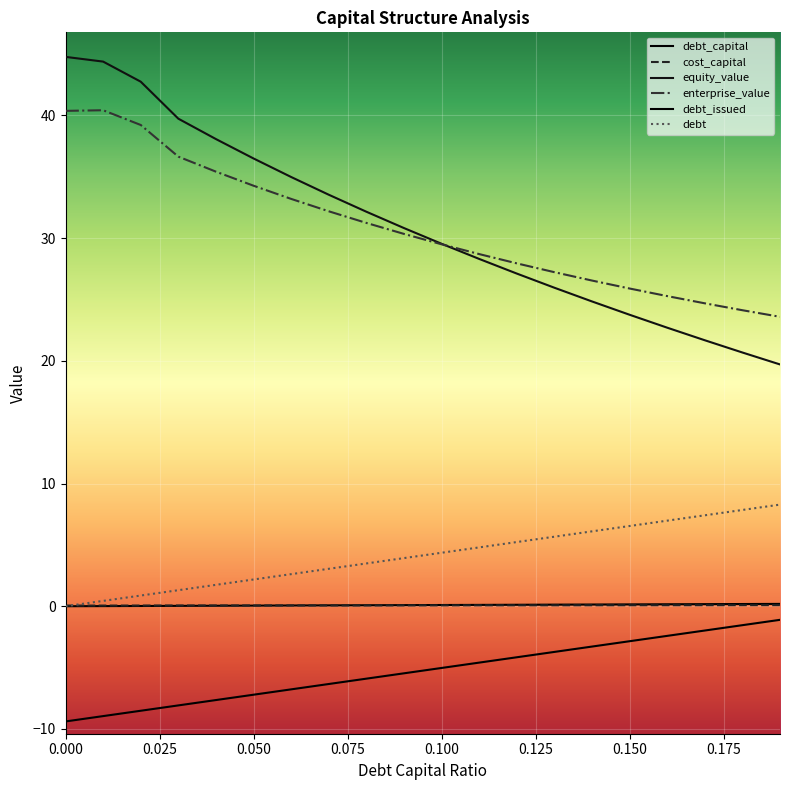

How many lines are shown in the chart?

6